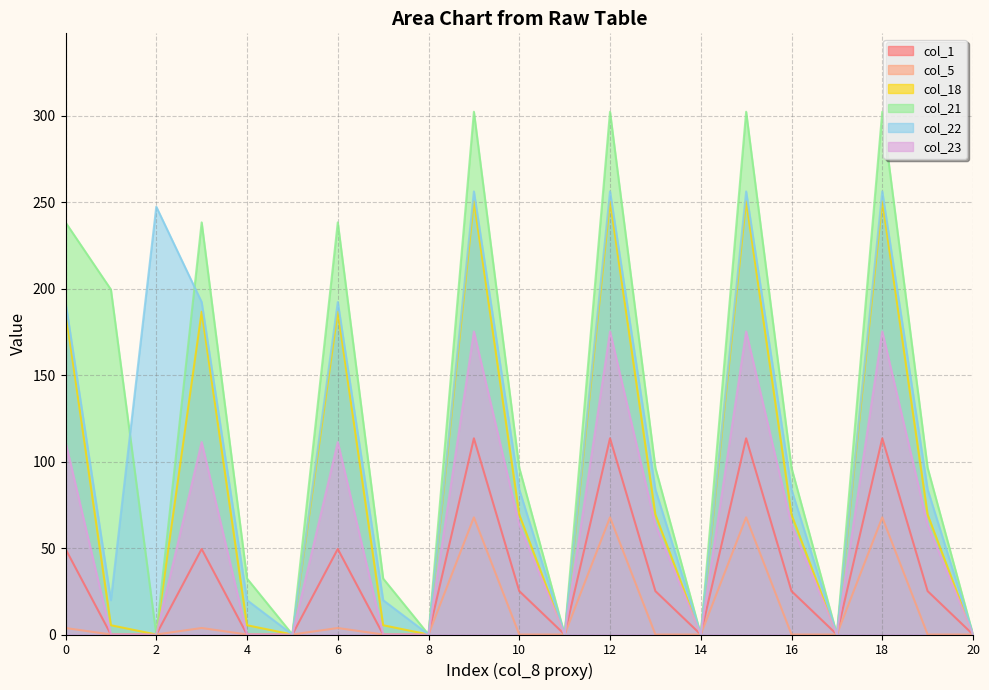

What is the value of the col_1 point at the 11th from the left?

25.1